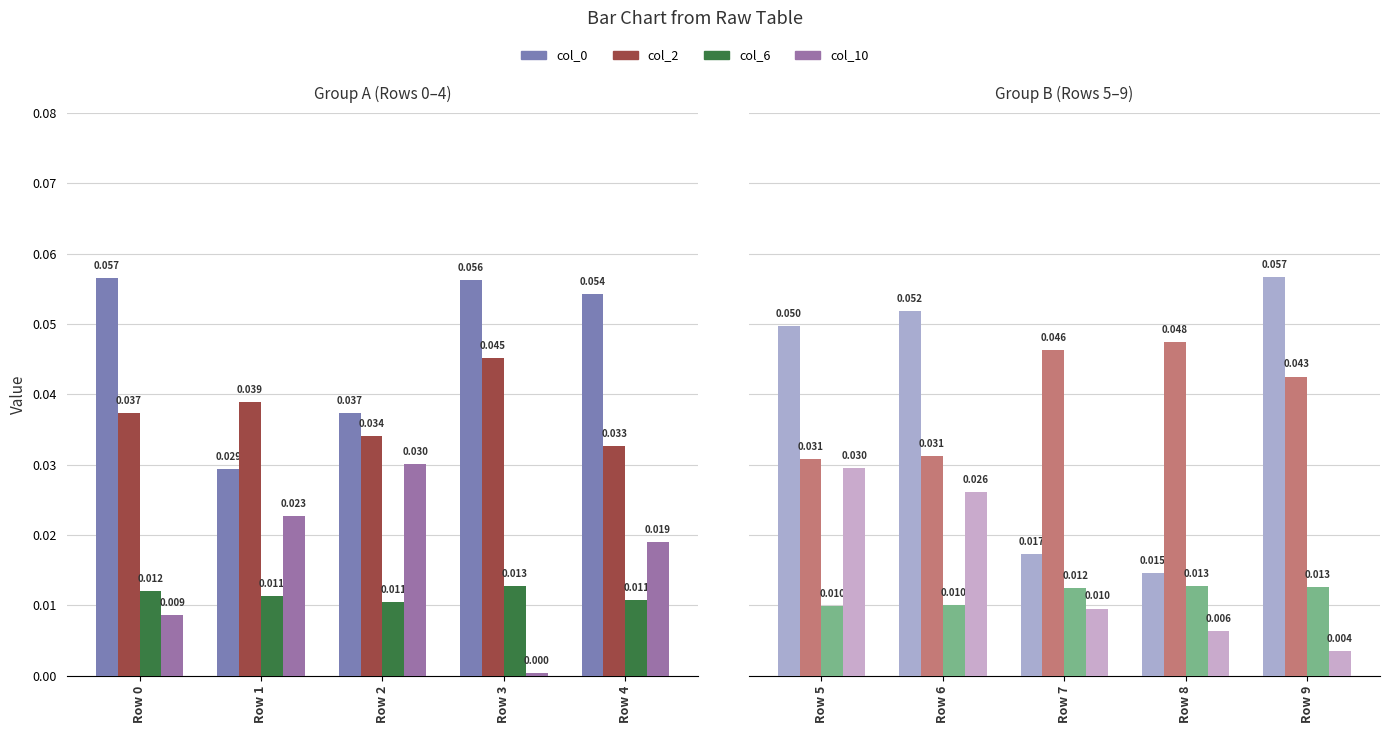

How many data points does each series have?

5